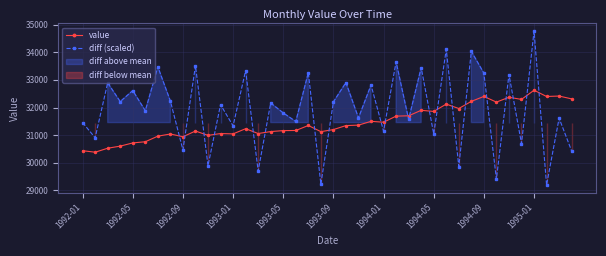

How many interior local peaks does the diff (scaled) series have?

17